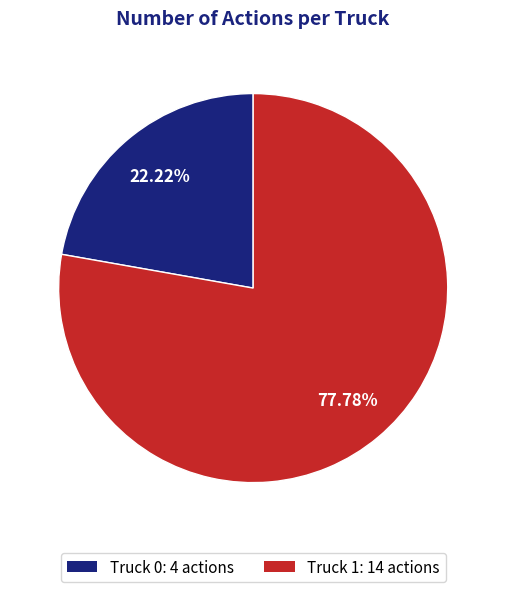

How many slices are in this pie chart?

2